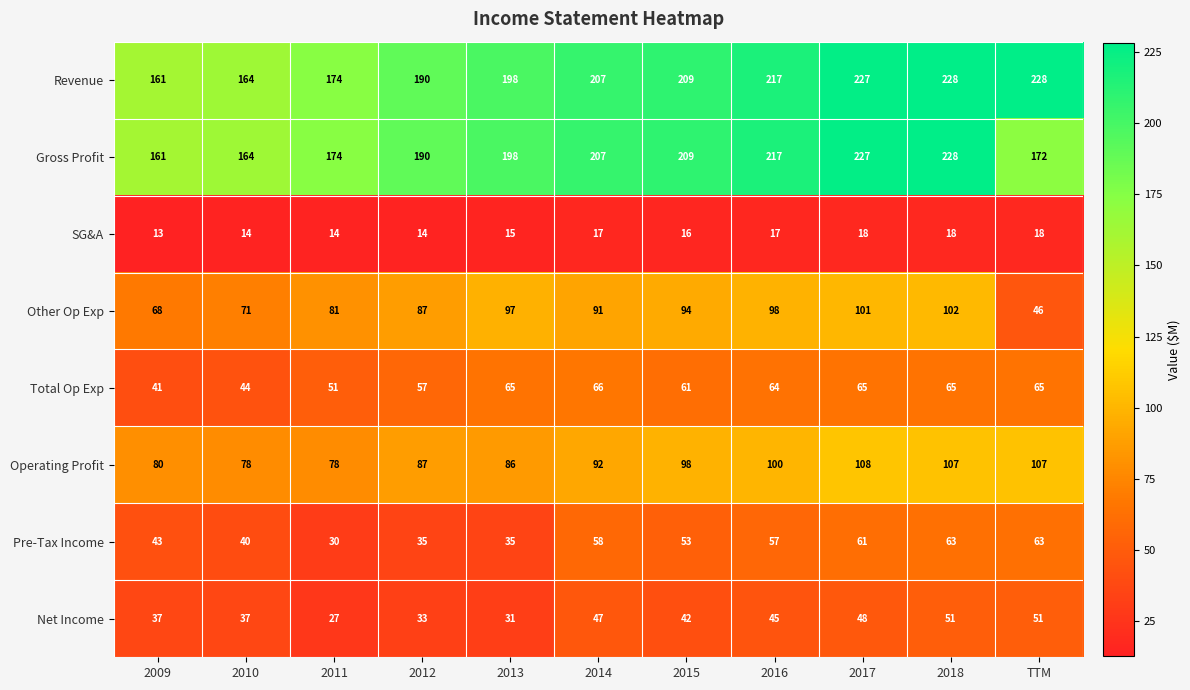

What is the average value of the Other Op Exp series?

85